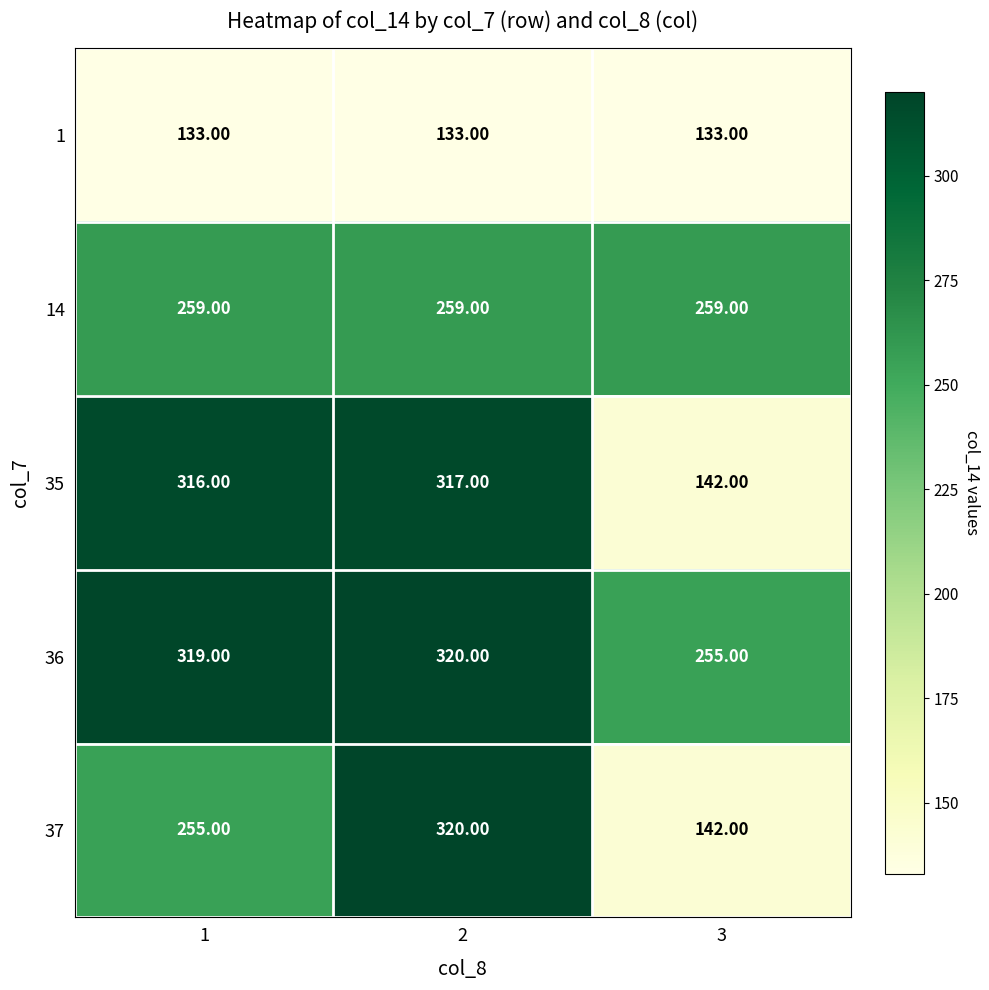

Which series has the largest range (max minus min)?

37